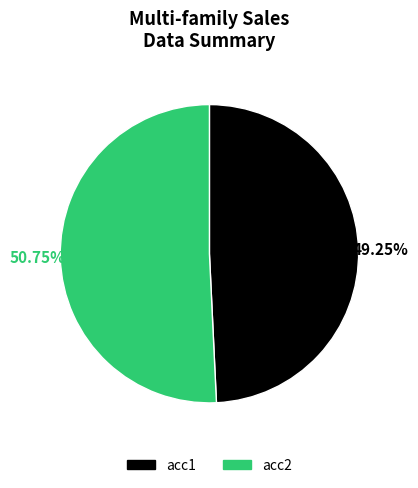

Approximately how many times larger is the value at acc2 compared to acc1?

1.0